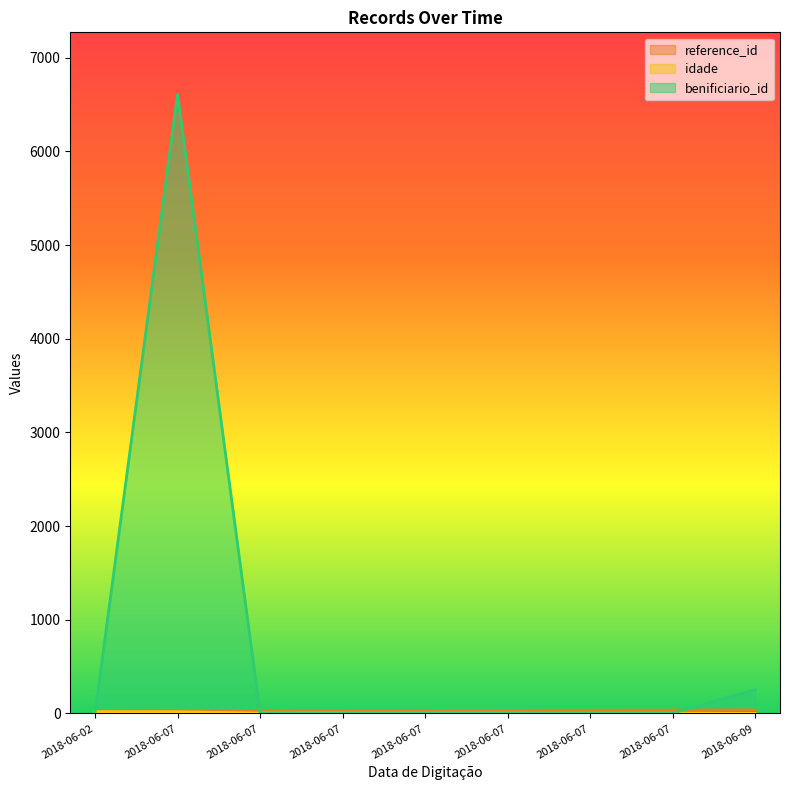

What is the difference between the maximum and second lowest values in the idade series?

16